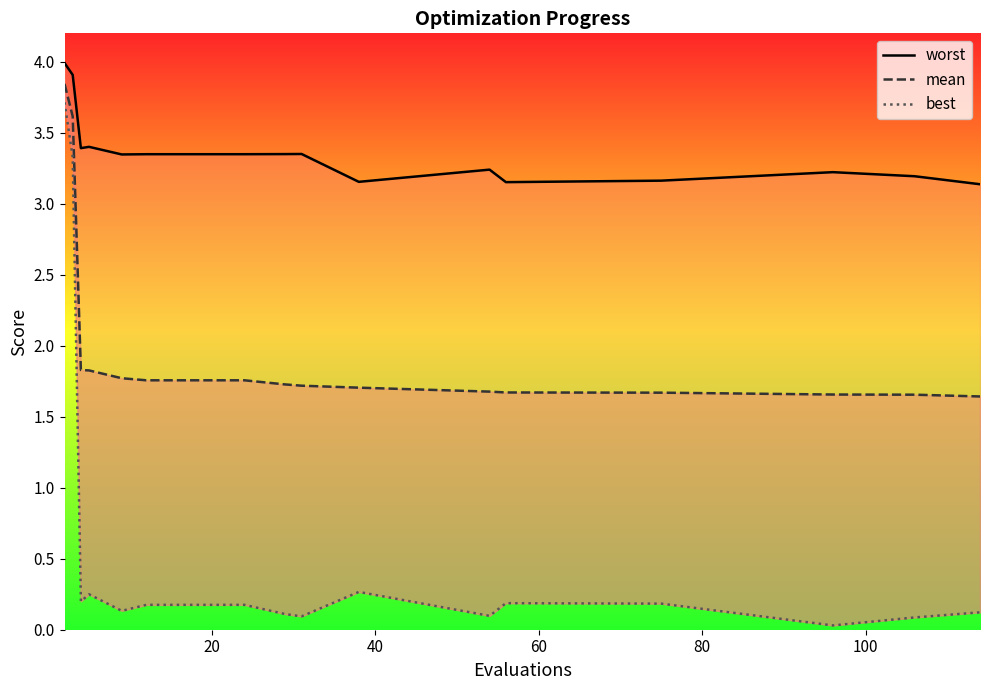

The chart shows a value of 0.2 at 17. True or false?

False